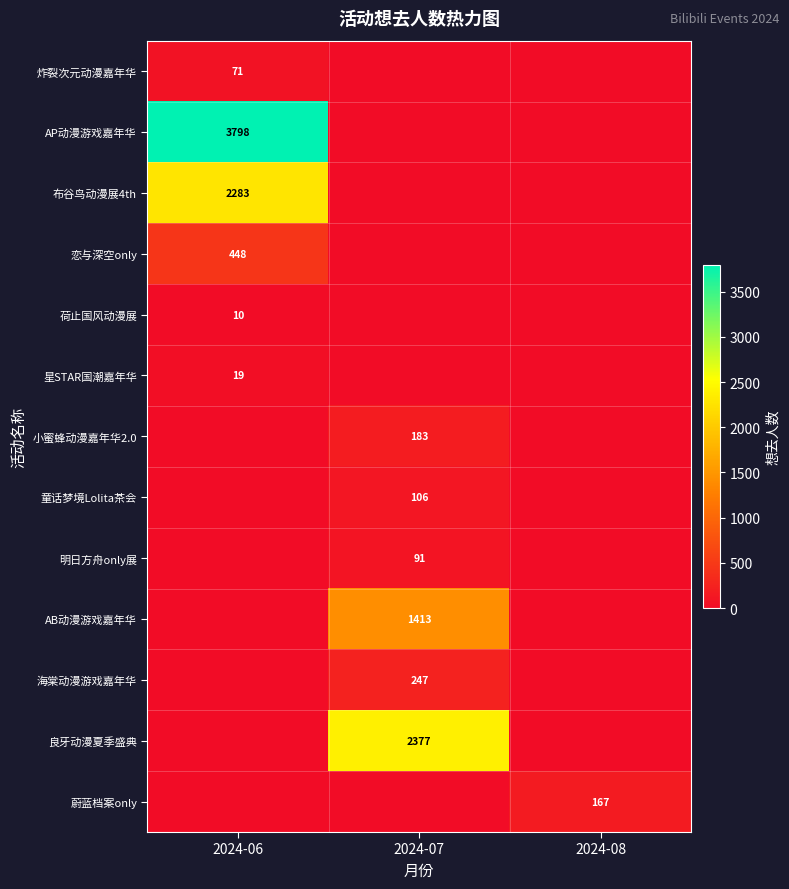

The value of 炸裂次元动漫嘉年华 at 2024-06 is 32. True or false?

False